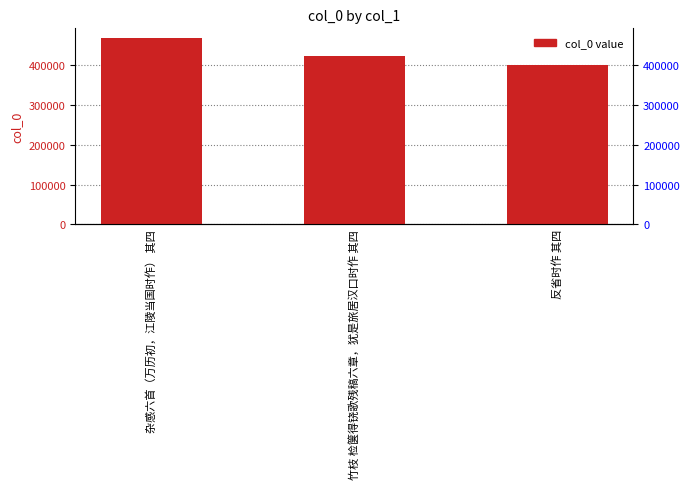

Reading left to right, list all the values displayed in this chart.

469521	422802	400801